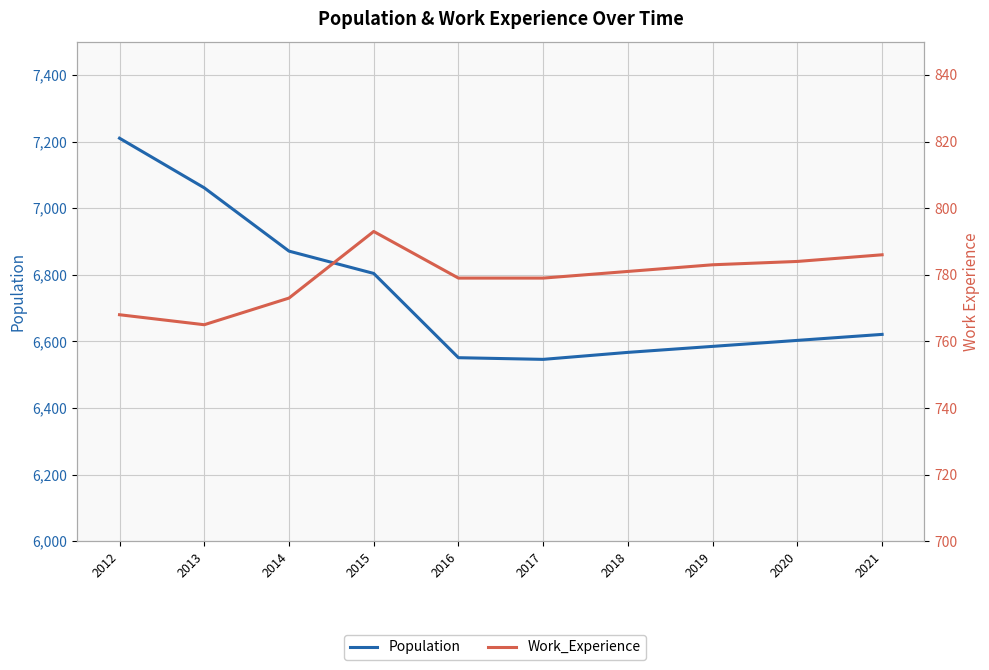

What is the value of the Work_Experience point at the 10th from the left?

786